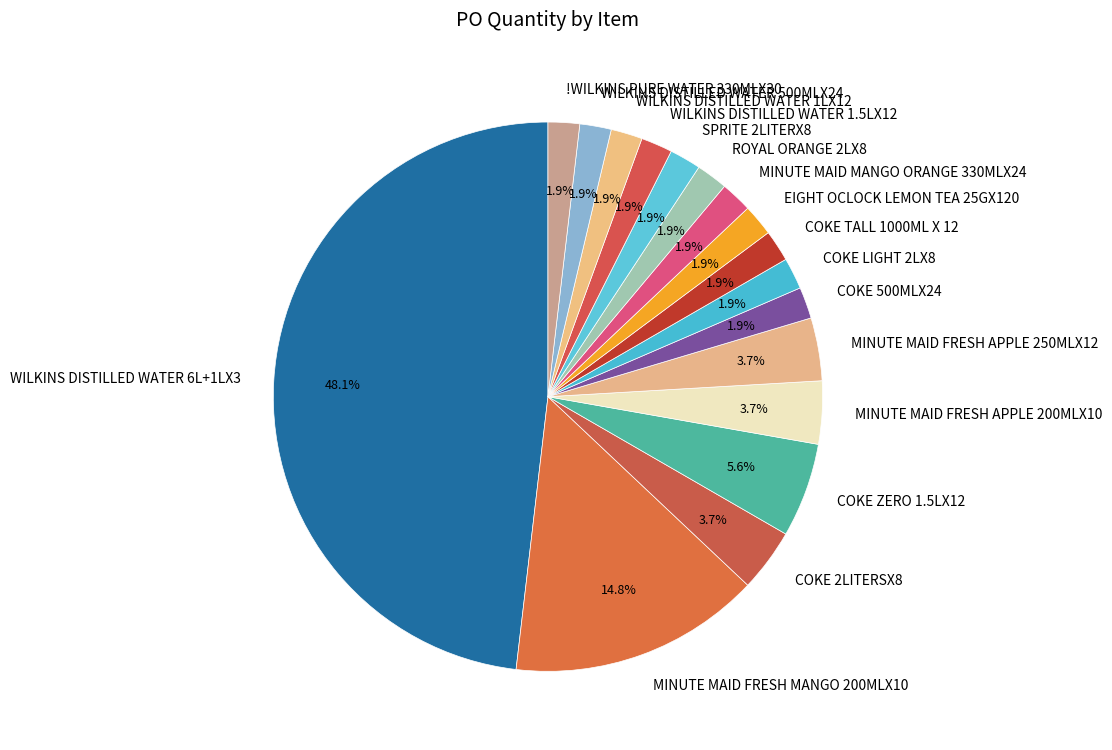

Which slice is the largest?

WILKINS DISTILLED WATER 6L+1LX3